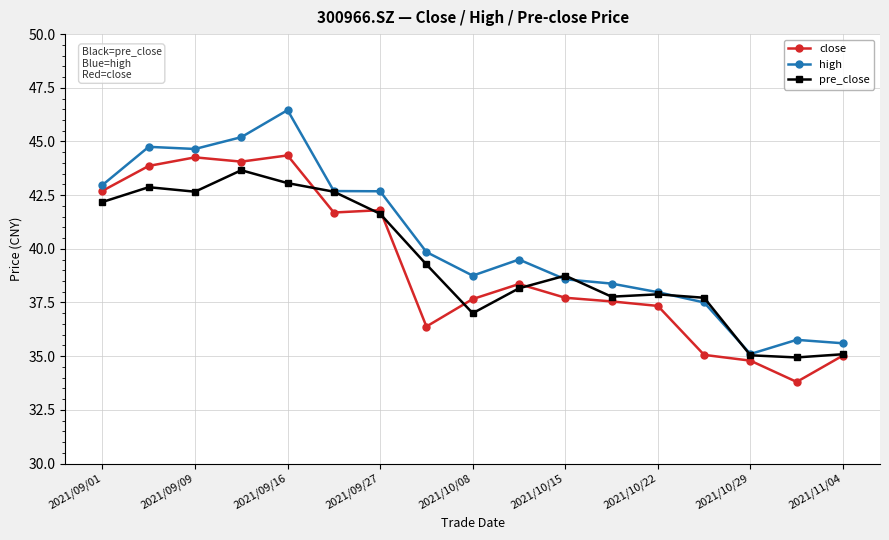

What are all the series names shown in the legend?

close, high, pre_close